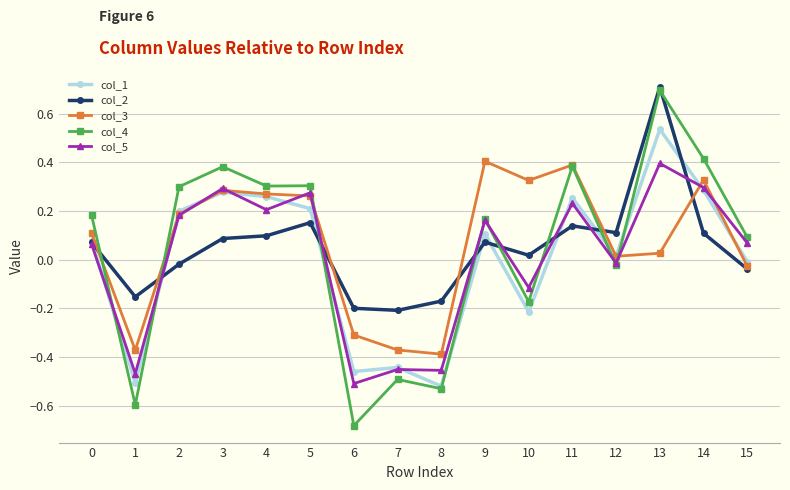

At which label is col_5 closest to 0?

12